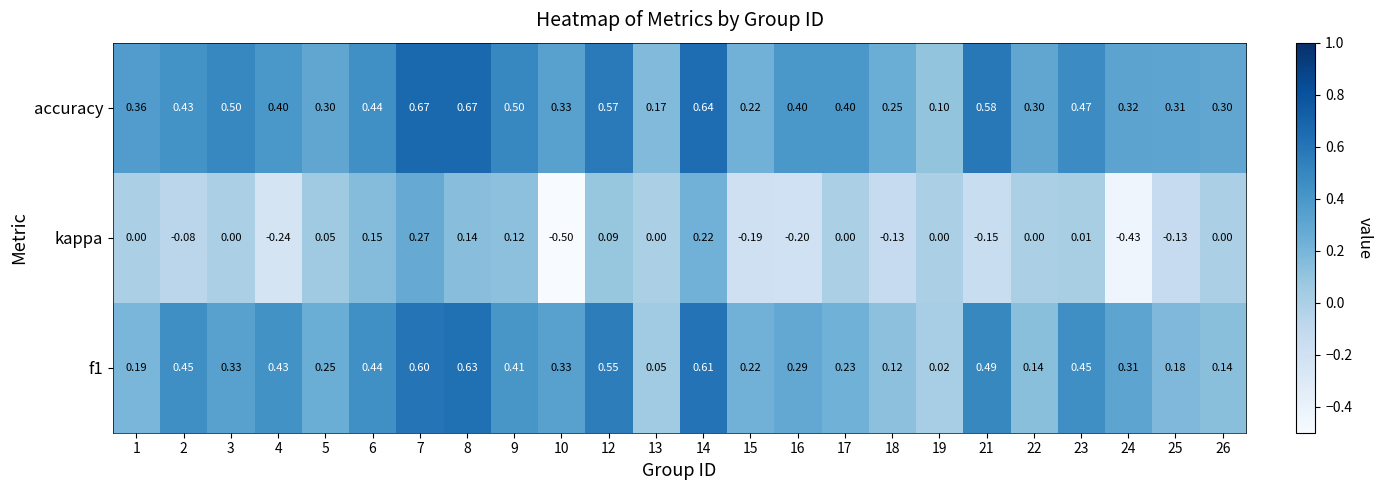

Which series has the largest total across all categories?

accuracy